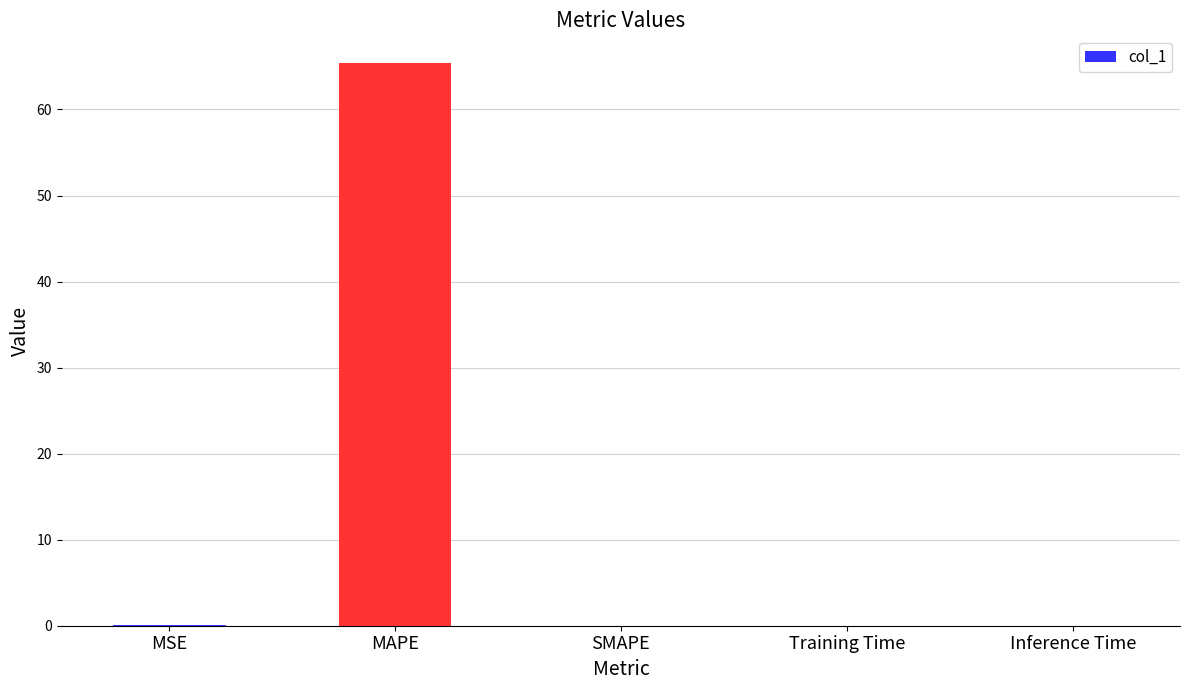

Are the bars horizontal?

No